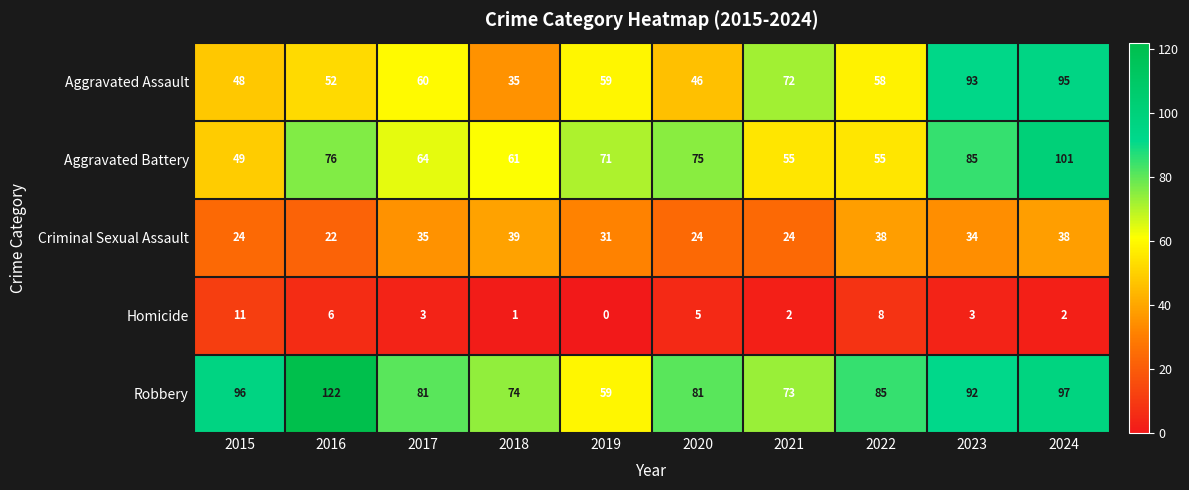

The value of Aggravated Assault at 2015 is 48. True or false?

True